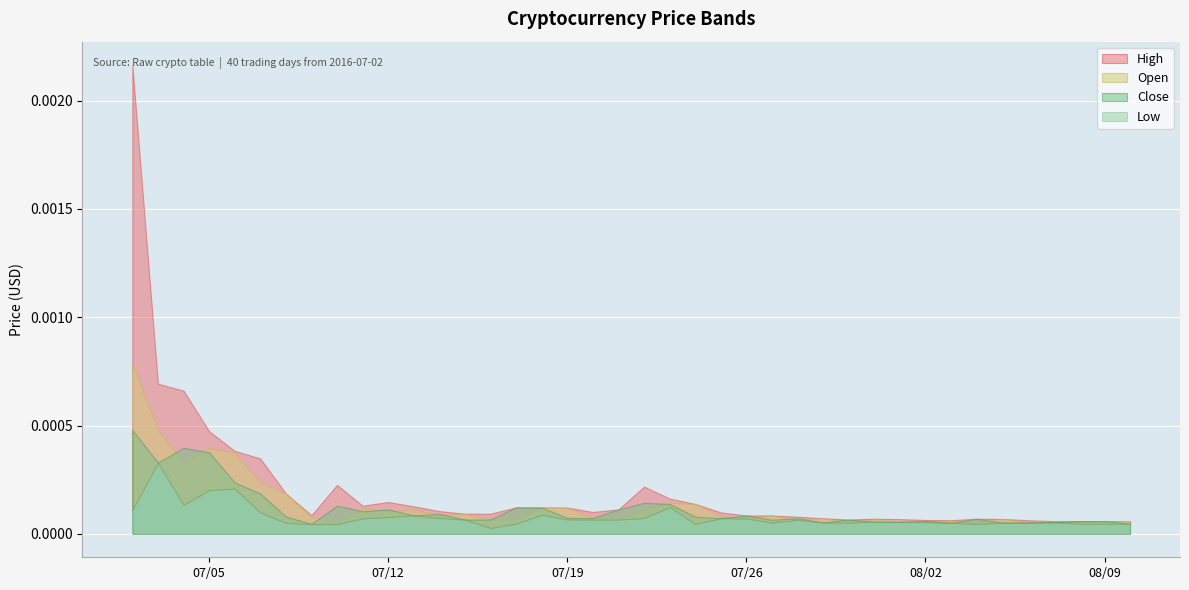

How many categories are shown in the chart?

40